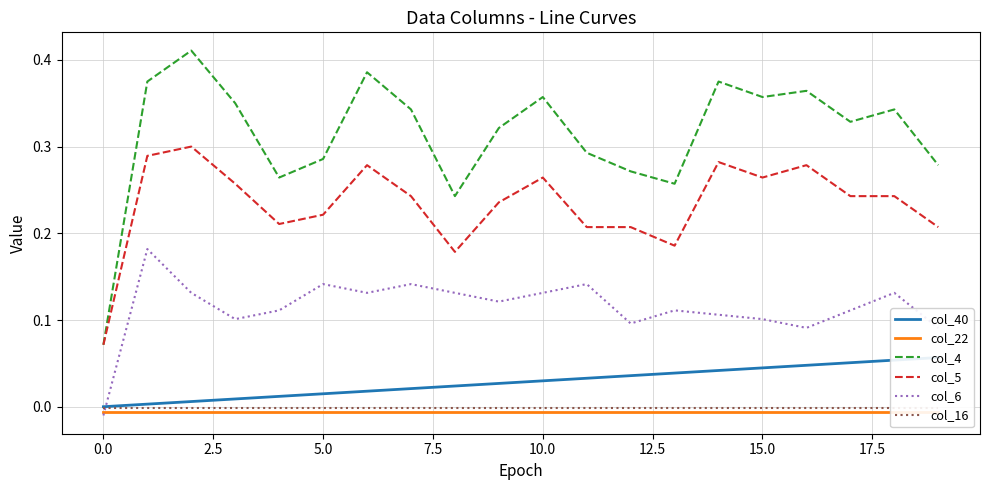

What is the average value of the col_5 series?

0.2